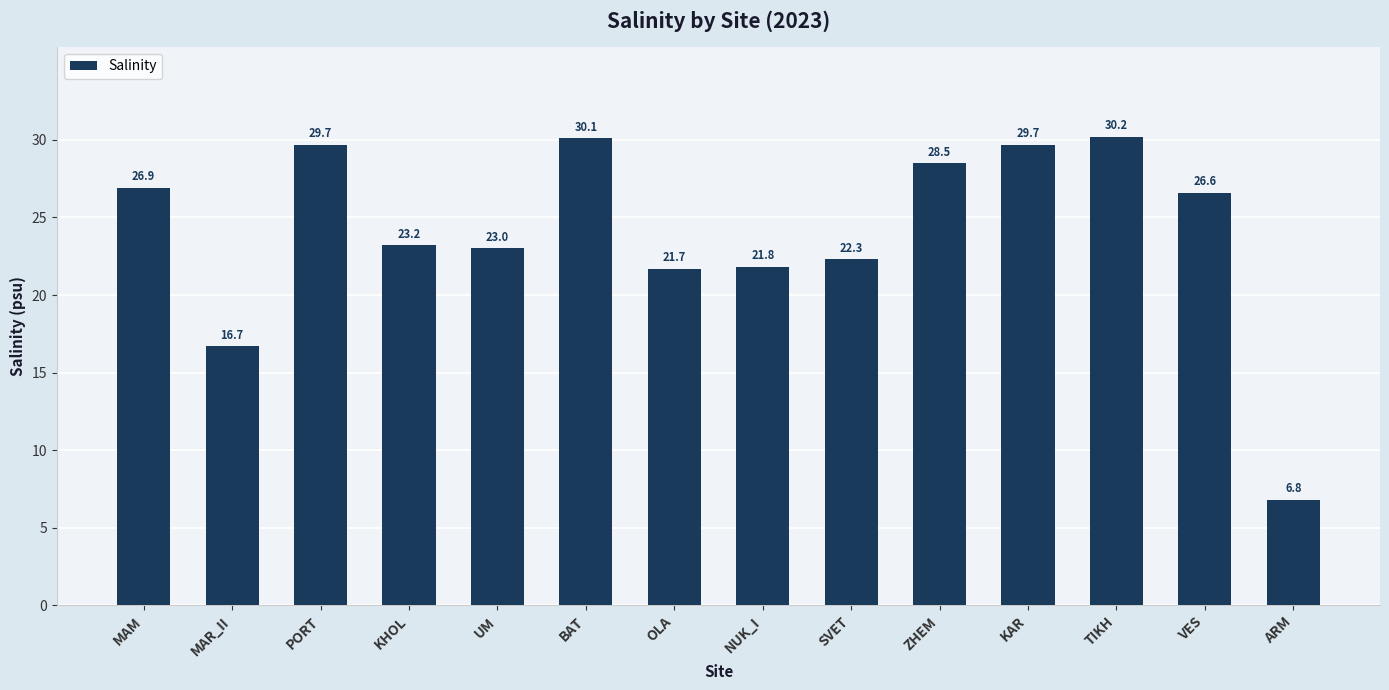

Reading left to right, list all the values displayed in this chart.

26.9	16.7	29.7	23.2	23.0	30.1	21.7	21.8	22.3	28.5	29.7	30.2	26.6	6.8